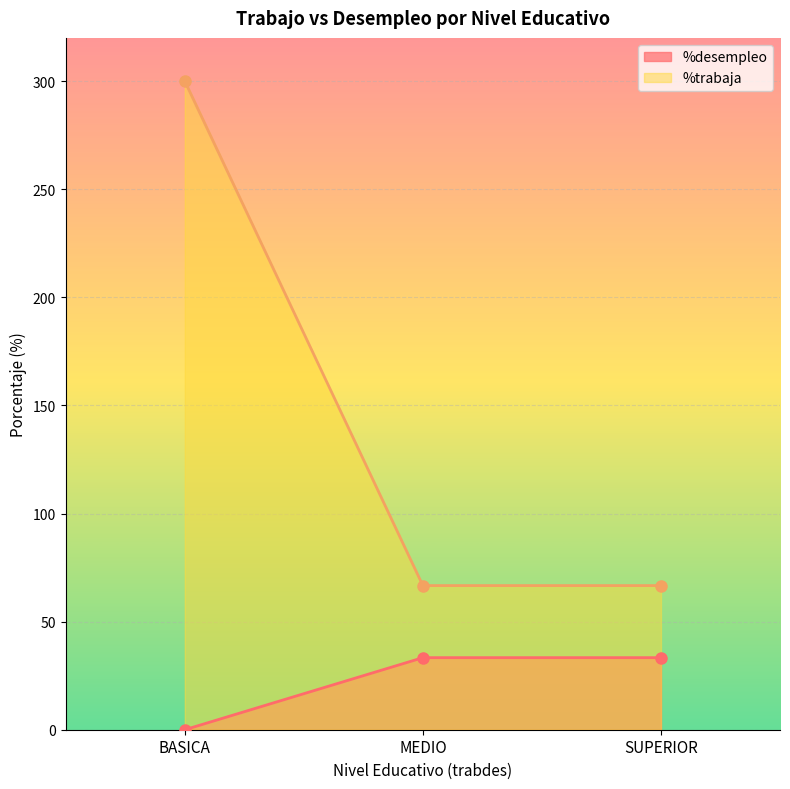

What is the difference between the maximum and minimum values in the %trabaja series?

233.3